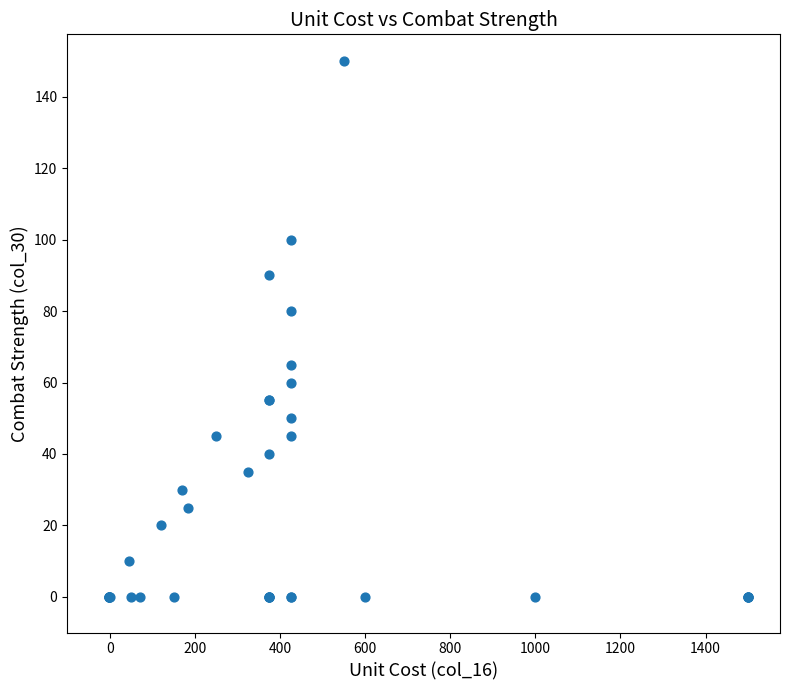

What Y value in the scatter plot is closest to 75?

80